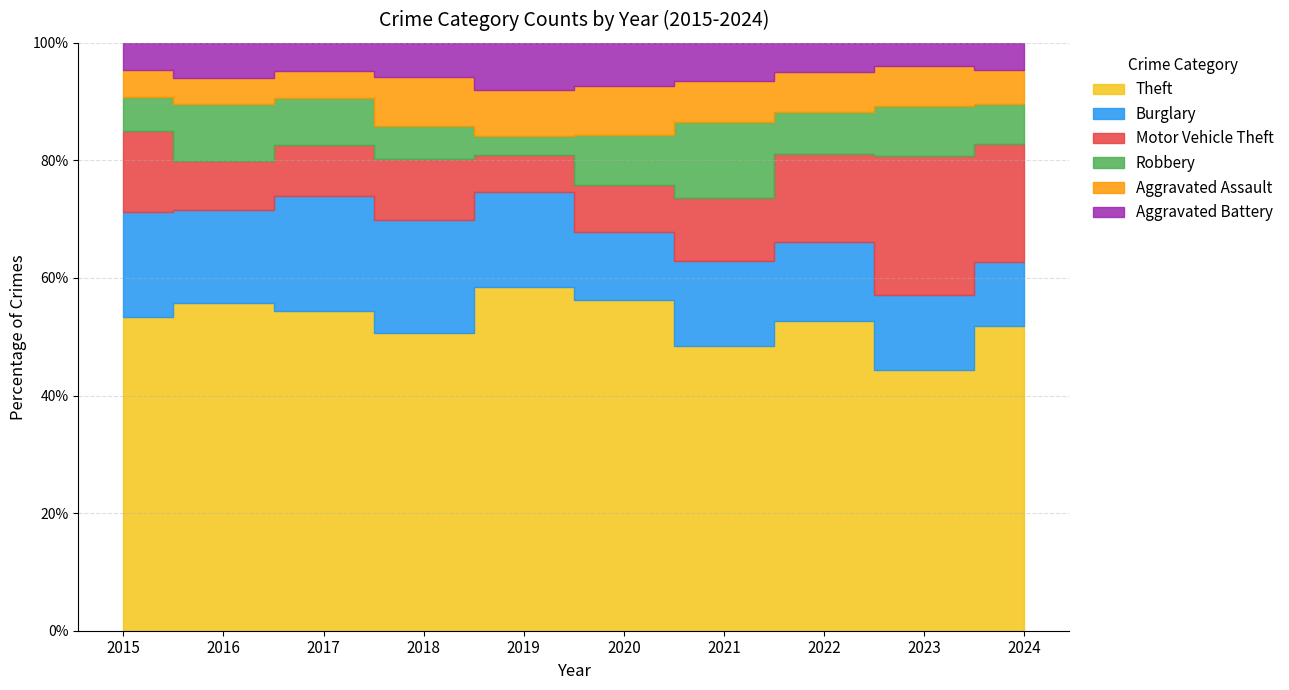

What is the difference between the maximum and minimum values in the Motor Vehicle Theft series?

132